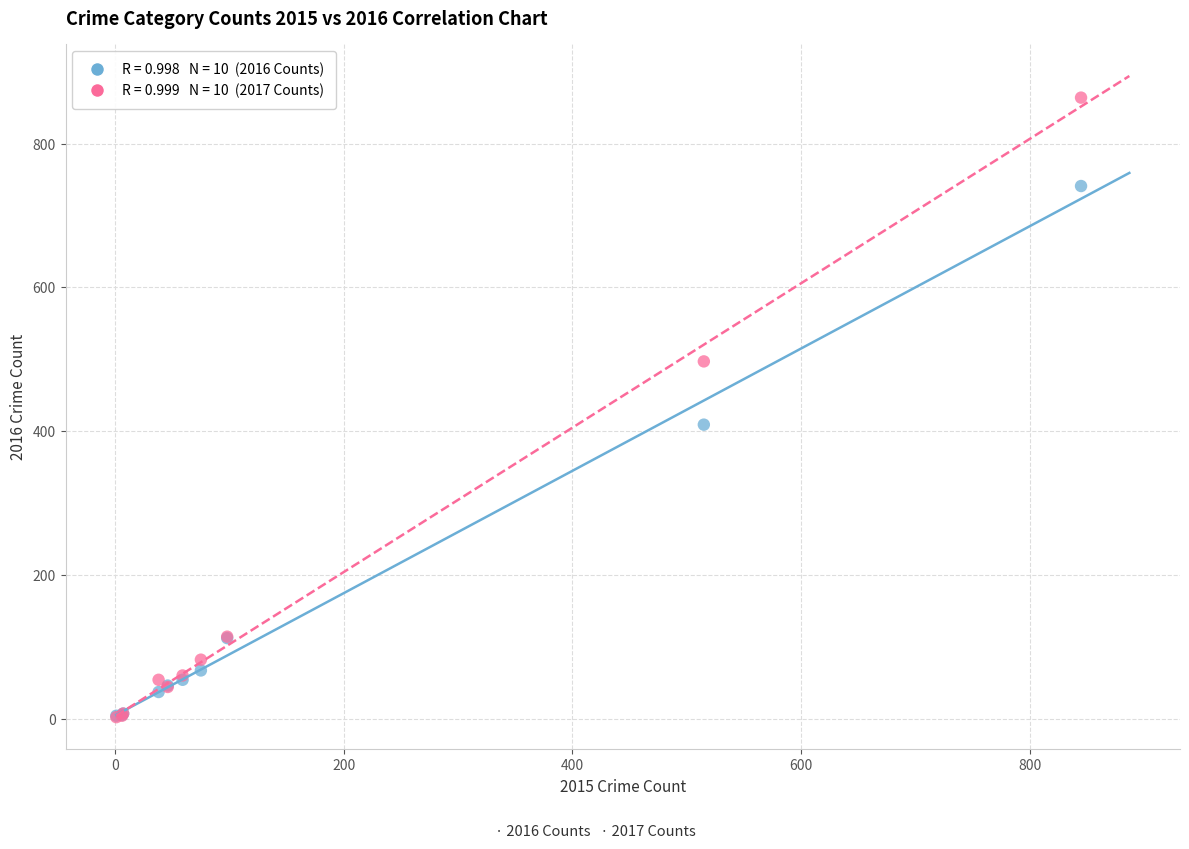

Across all series, what Y value is closest to 433?

409